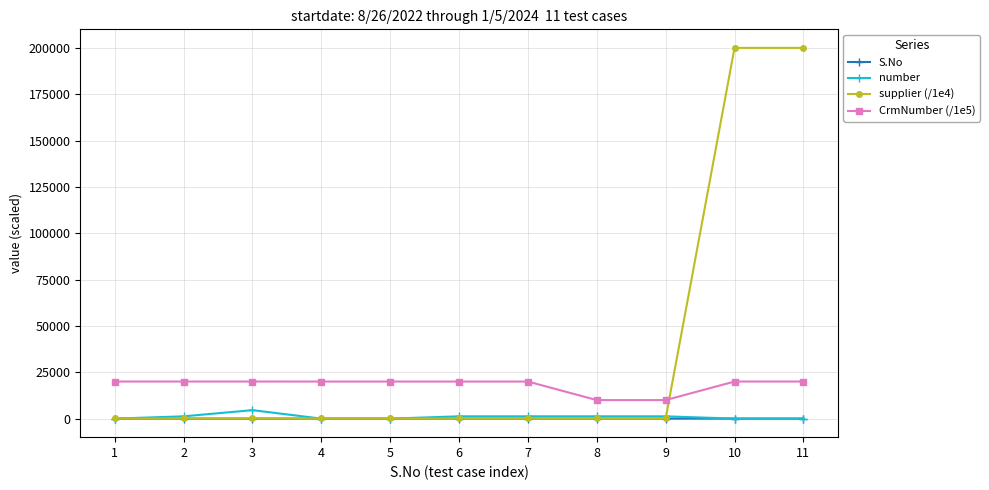

What is the difference between the S.No values at 11 and 2?

9.0